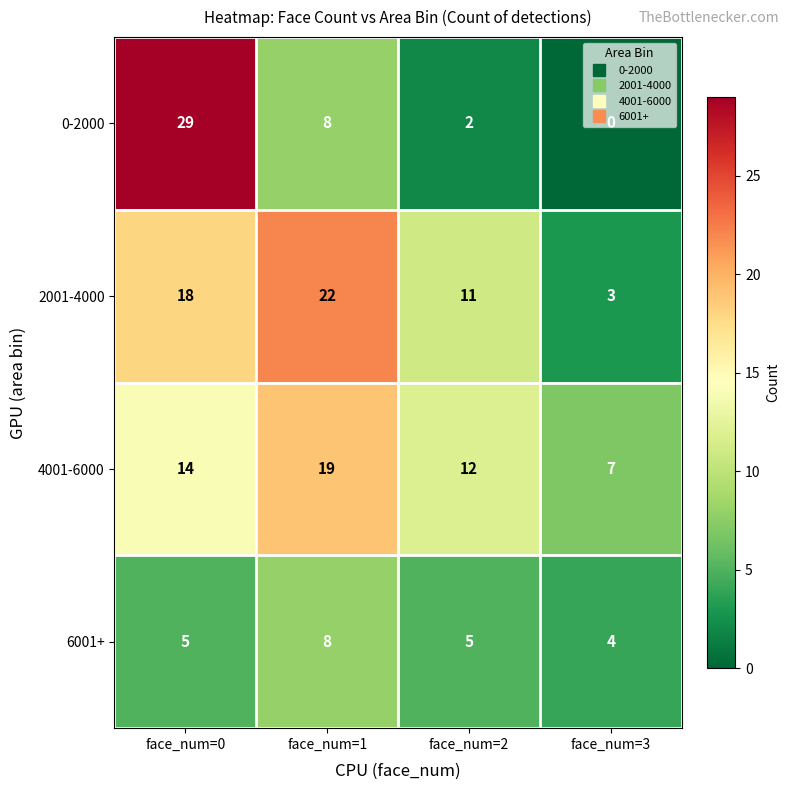

At face_num=2, list the series in order from smallest to largest.

0-2000, 6001+, 2001-4000, 4001-6000